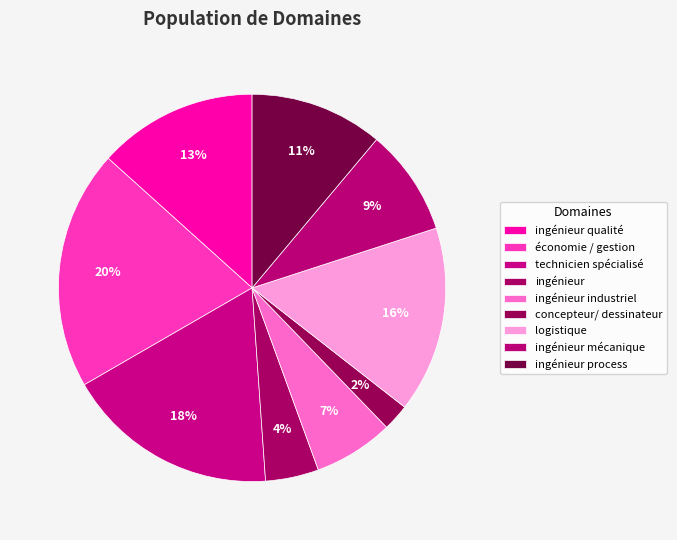

Is there any slice that represents more than half of the pie?

No